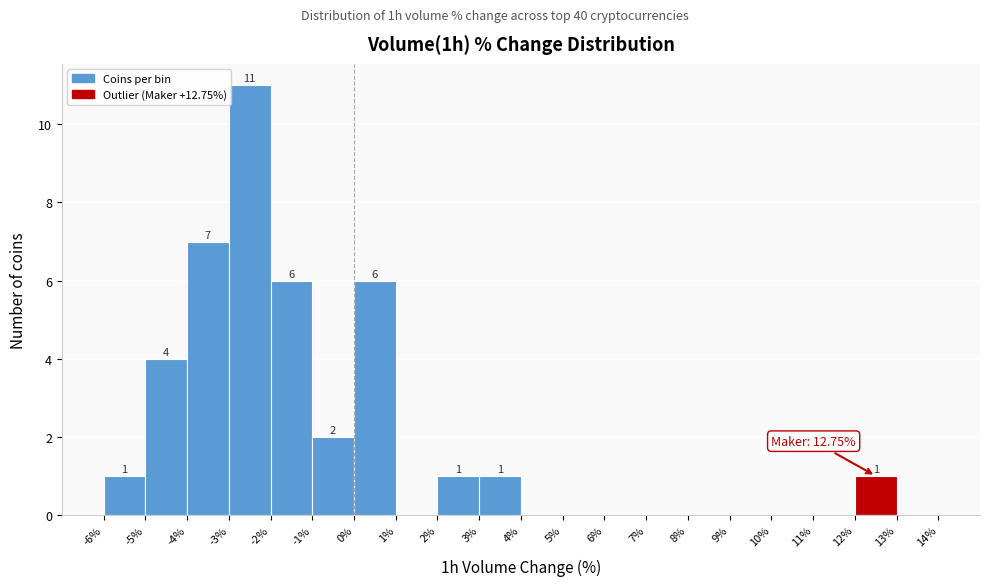

Which range on the x-axis has the tallest bar?

-3% to -2%